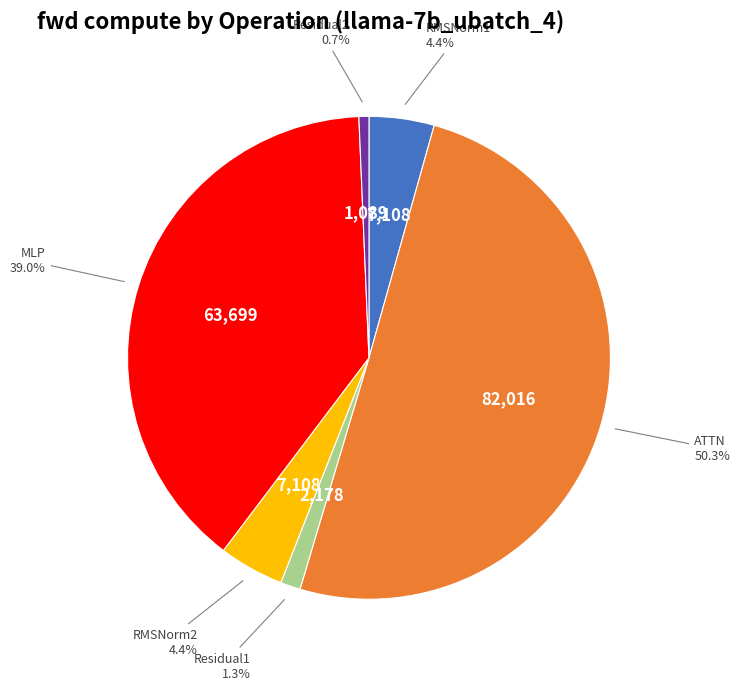

Count the number of slices in the pie.

6